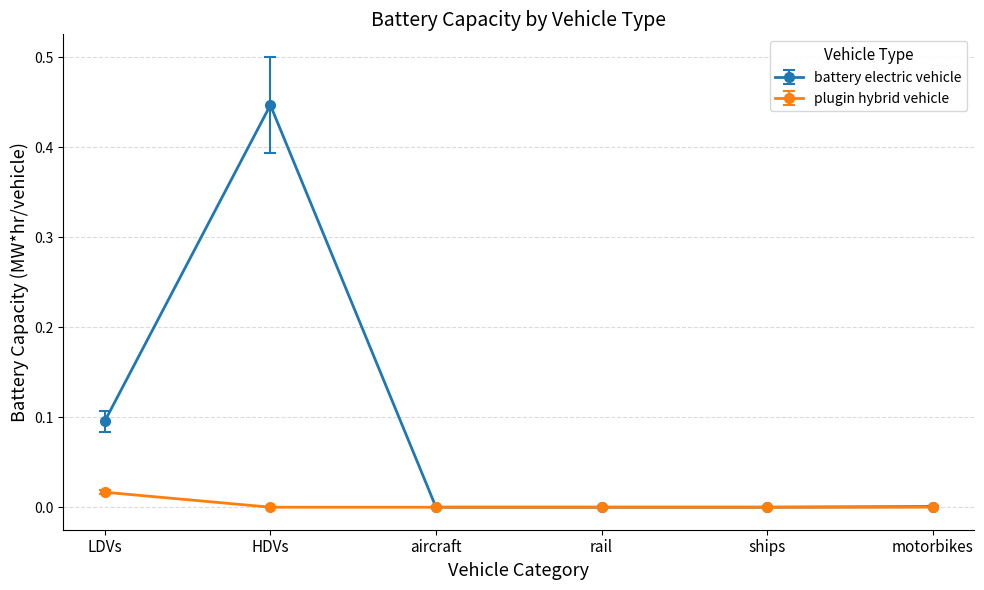

The value of battery electric vehicle at rail is 0.0. True or false?

True